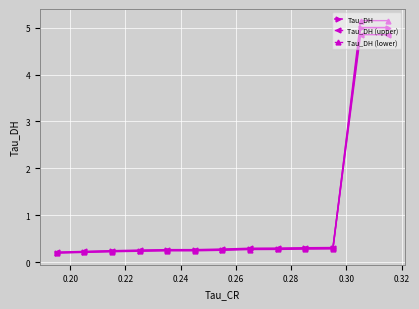

What is the value of the Tau_DH (upper) point at the 2nd from the left?

0.2